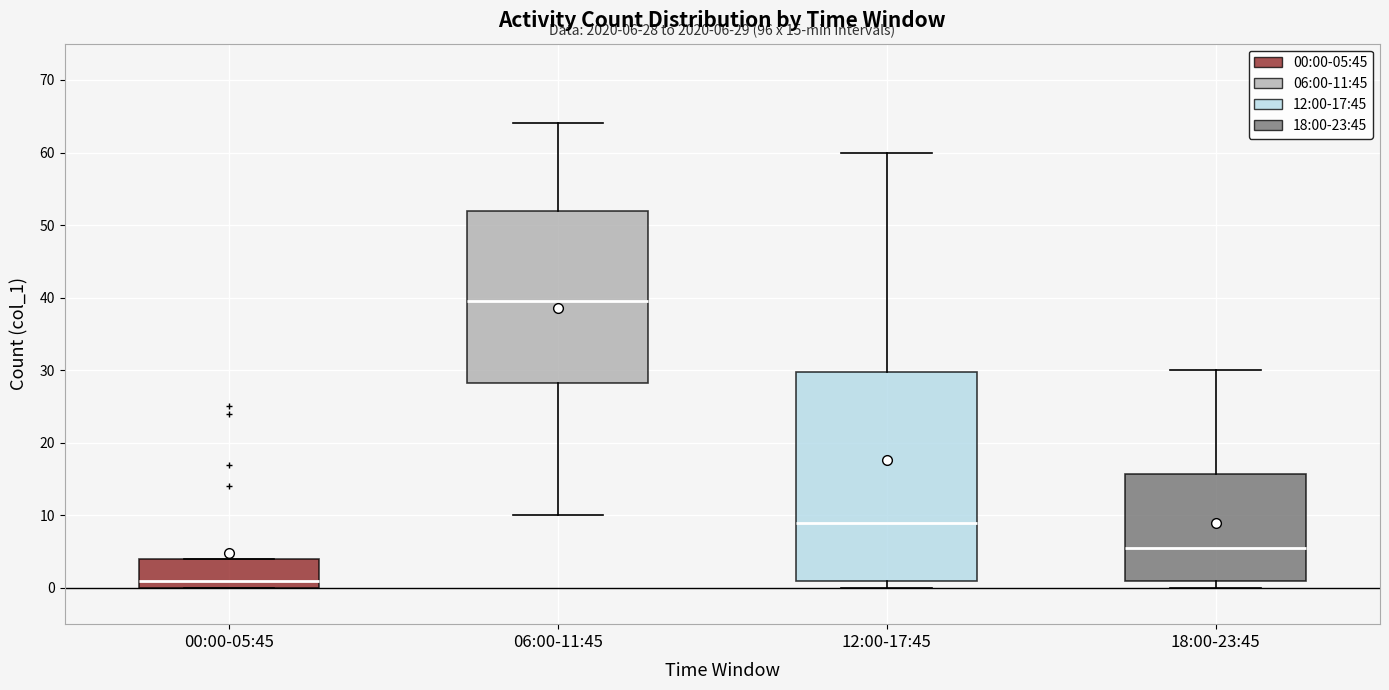

Which box's median line is the lowest?

00:00-05:45